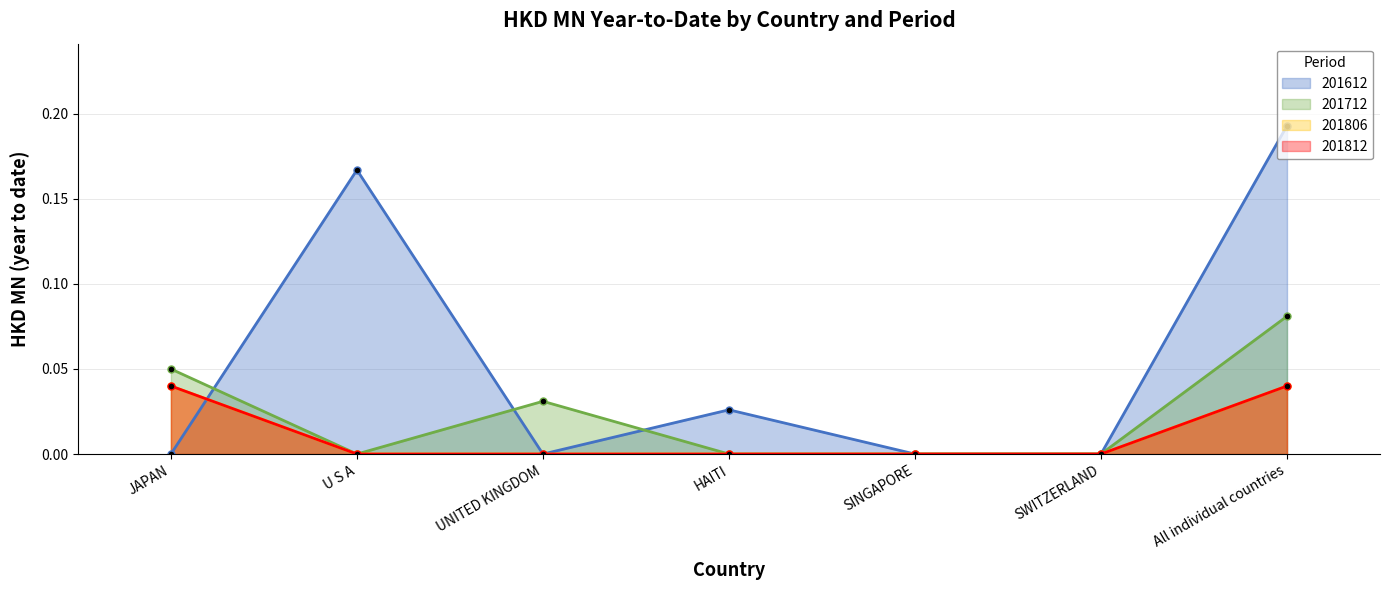

What are all the series names shown in the legend?

201612, 201712, 201806, 201812